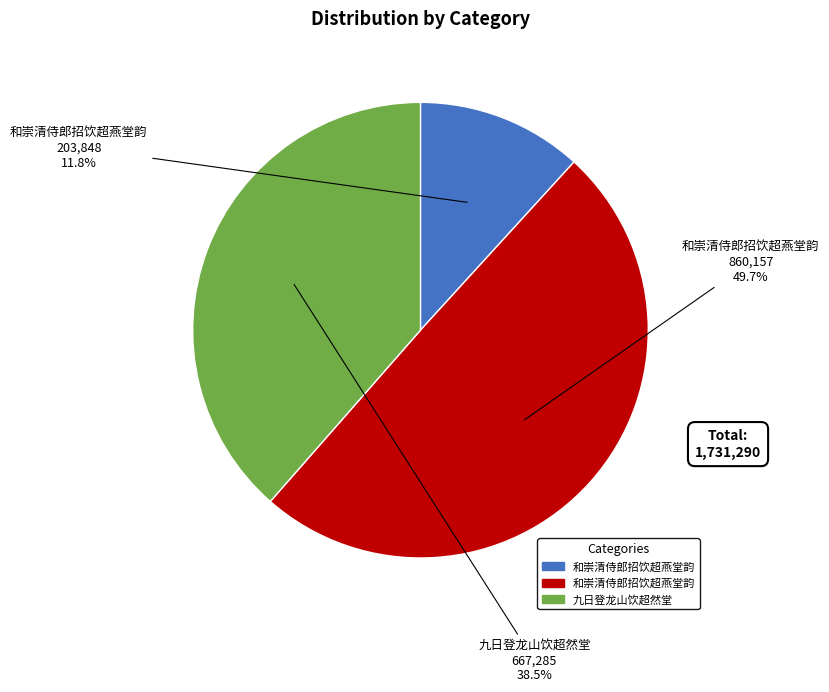

Rank the categories by value from lowest to highest.

和崇清侍郎招饮超燕堂韵, 九日登龙山饮超然堂, 和崇清侍郎招饮超燕堂韵